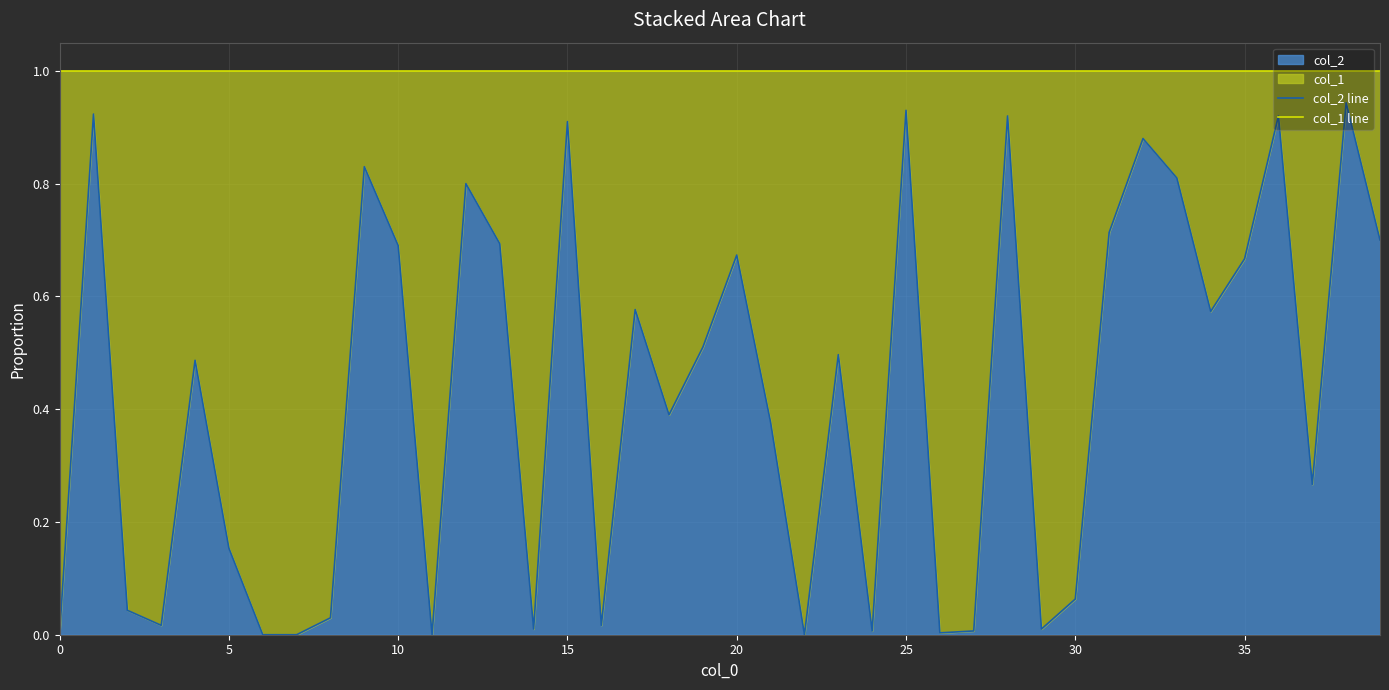

Is it true that col_2 line equals 0.0 at 15?

False